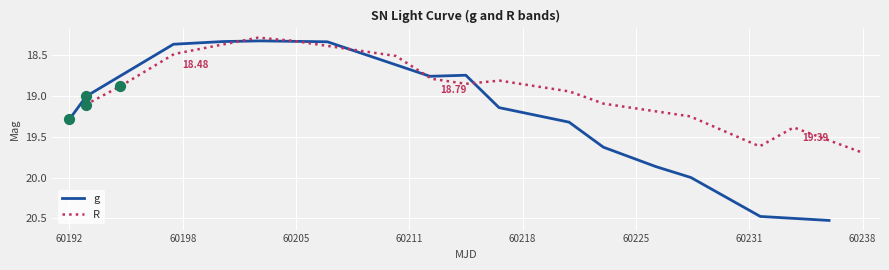

Which series reaches the minimum Y coordinate?

R